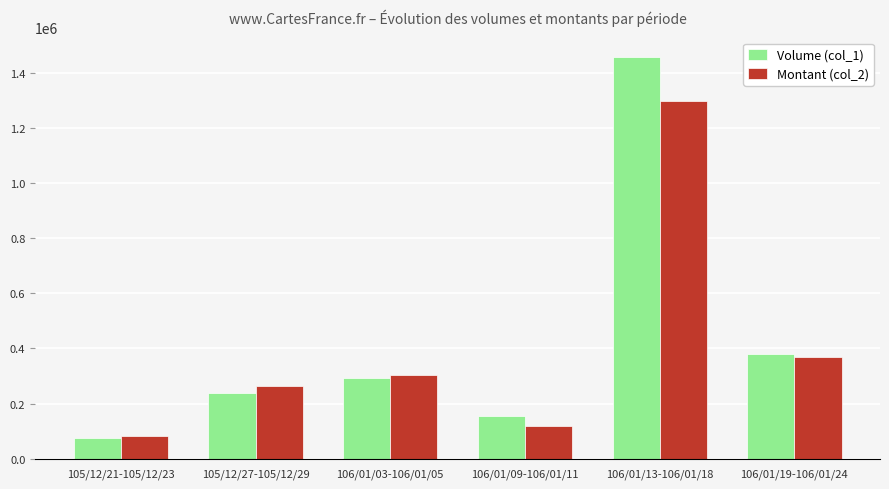

List the series in order of their peak value, highest first.

Volume (col_1), Montant (col_2)